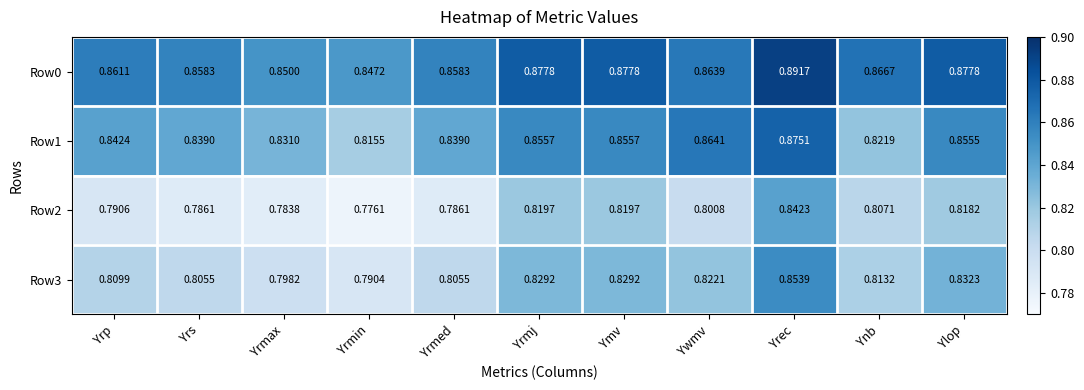

At which label is Row2 closest to 0?

Yrmin